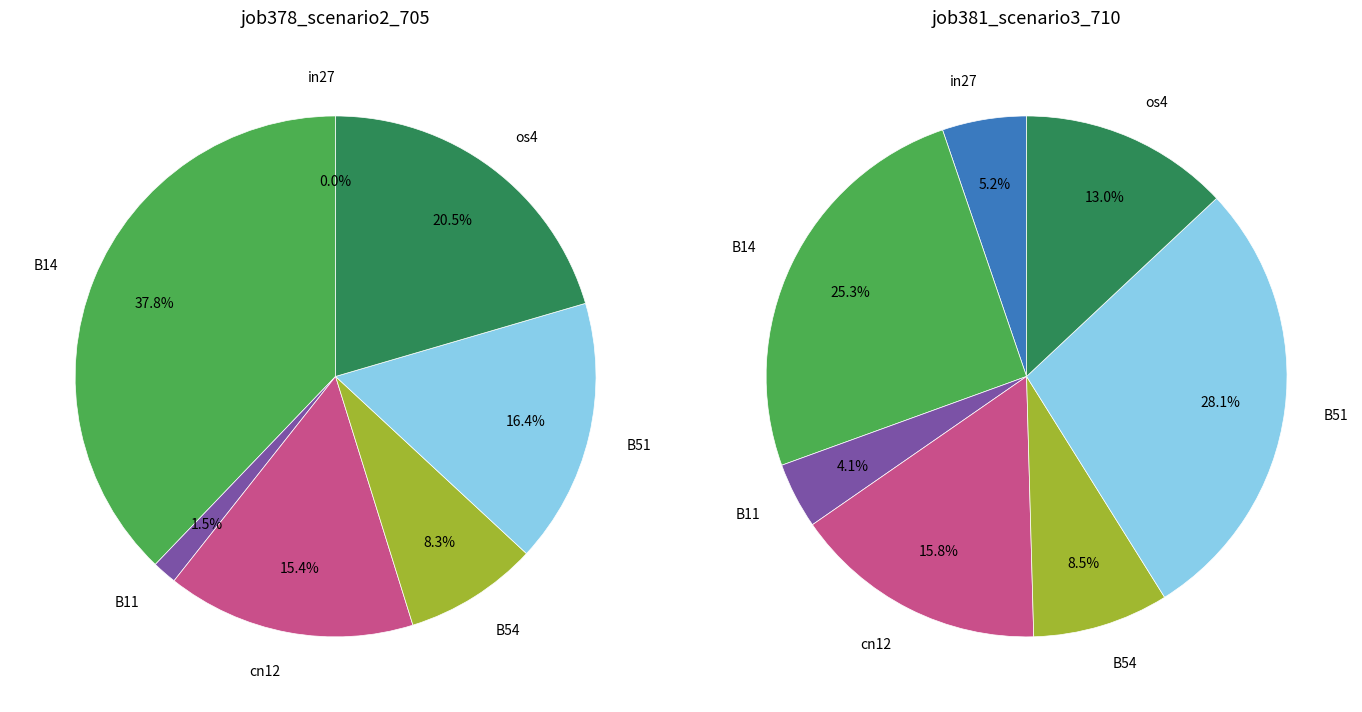

Is there any slice that represents more than half of the pie?

No